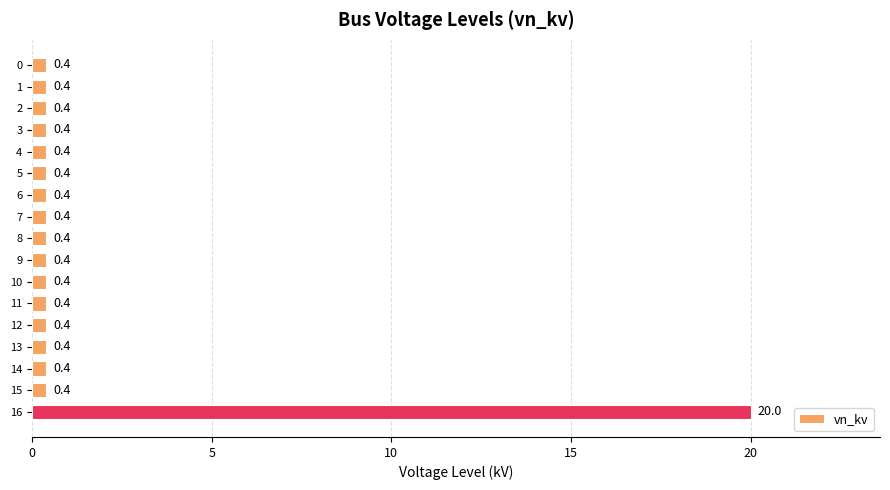

What is the difference between the maximum and minimum values?

19.6